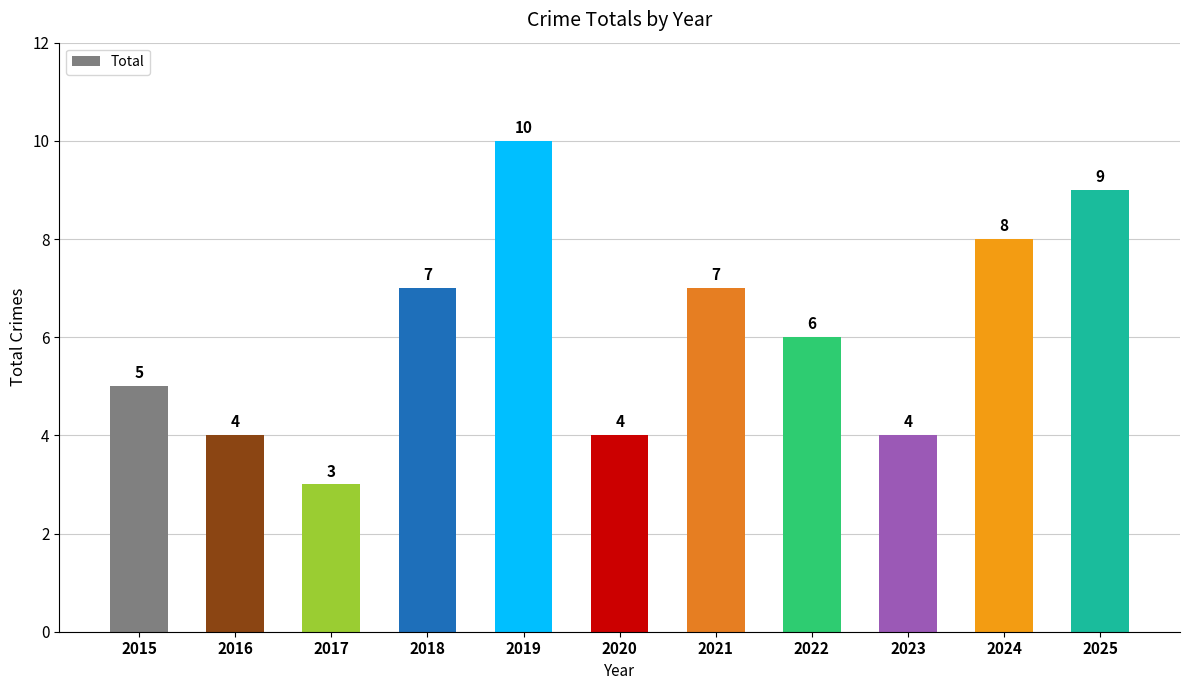

True or false: the data shows 2 at 2017.

False